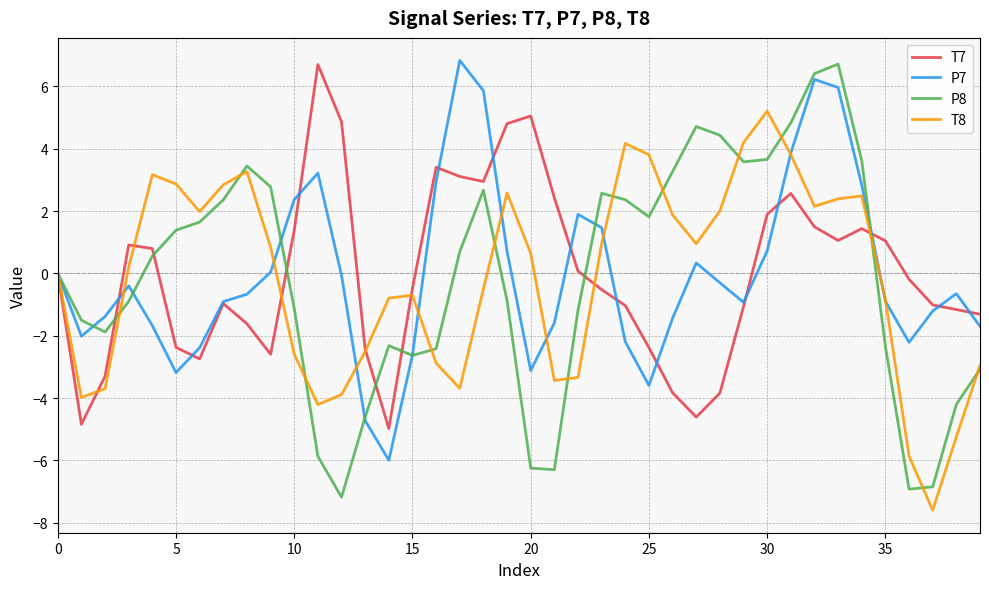

What are all the series names shown in the legend?

T7, P7, P8, T8